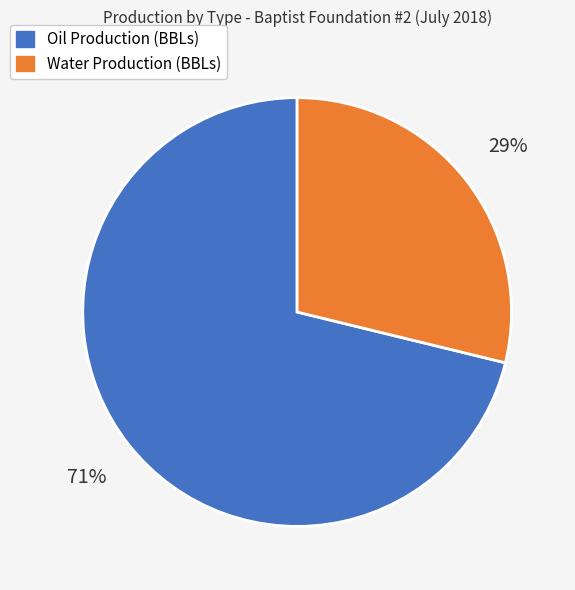

Combined, do Water Production (BBLs) and Oil Production (BBLs) account for over 50%?

Yes